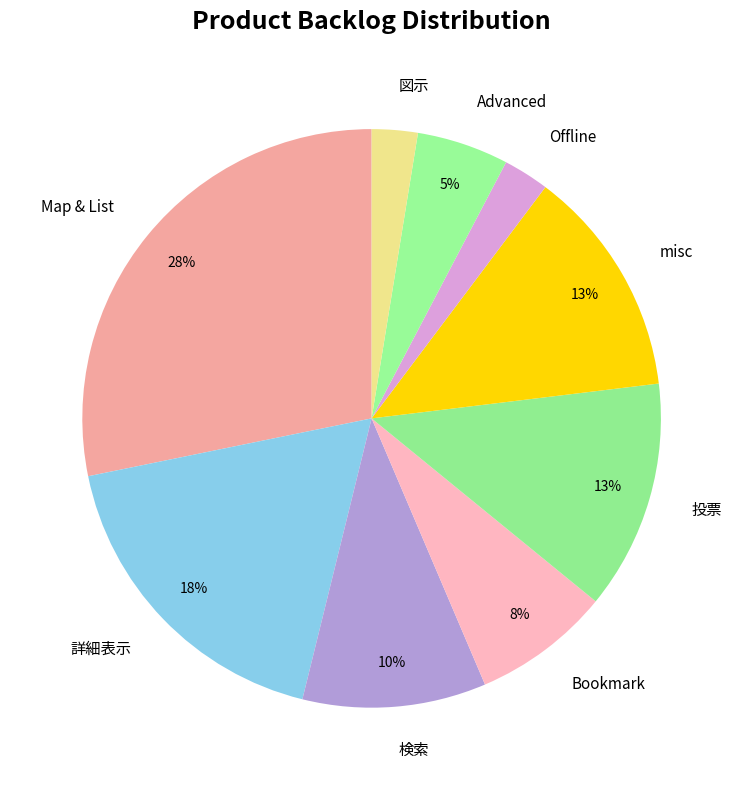

The misc slice represents 1% of the pie. True or false?

False